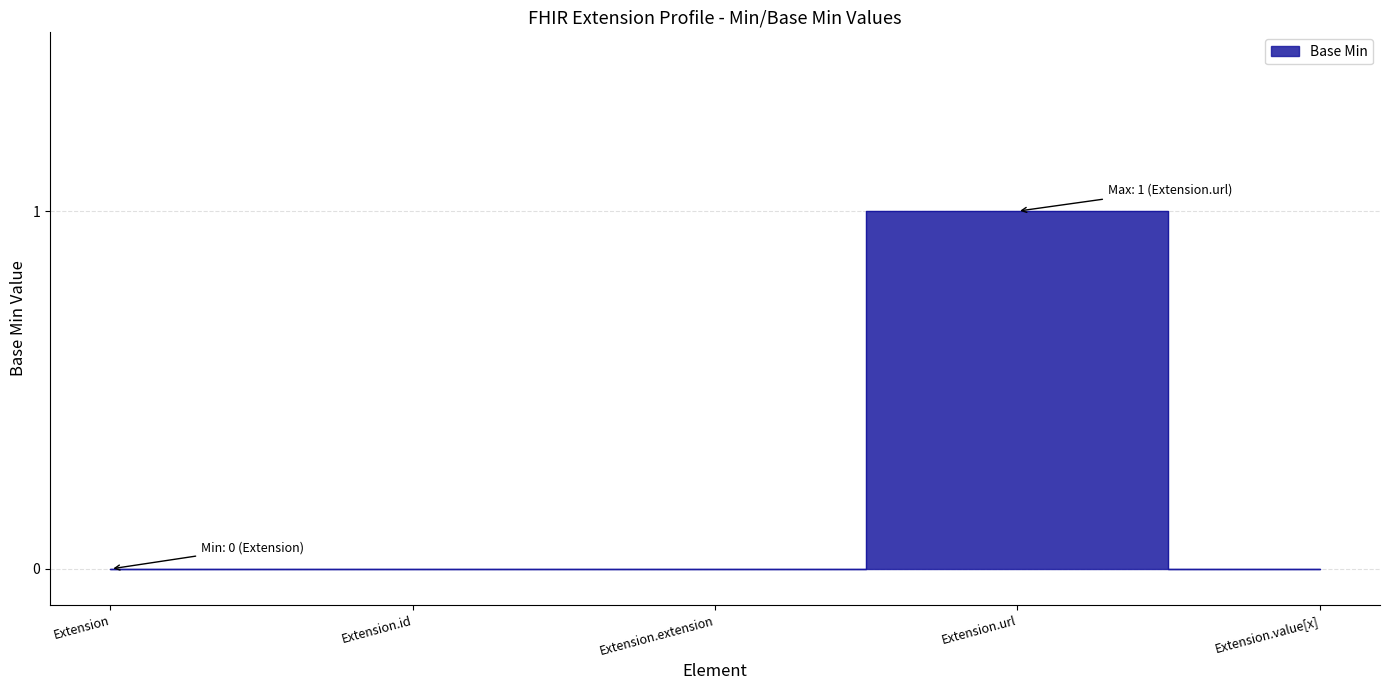

Rank the categories by value from highest to lowest.

Extension.url, Extension, Extension.id, Extension.extension, Extension.value[x]